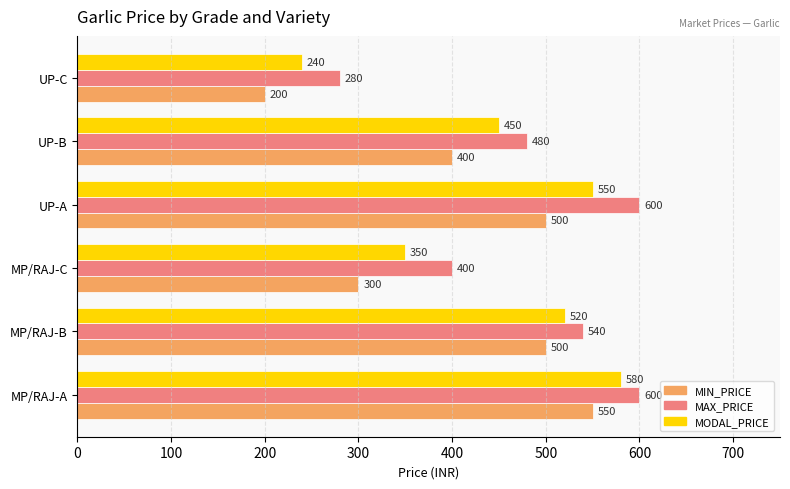

What is the average value of the MODAL_PRICE series?

448